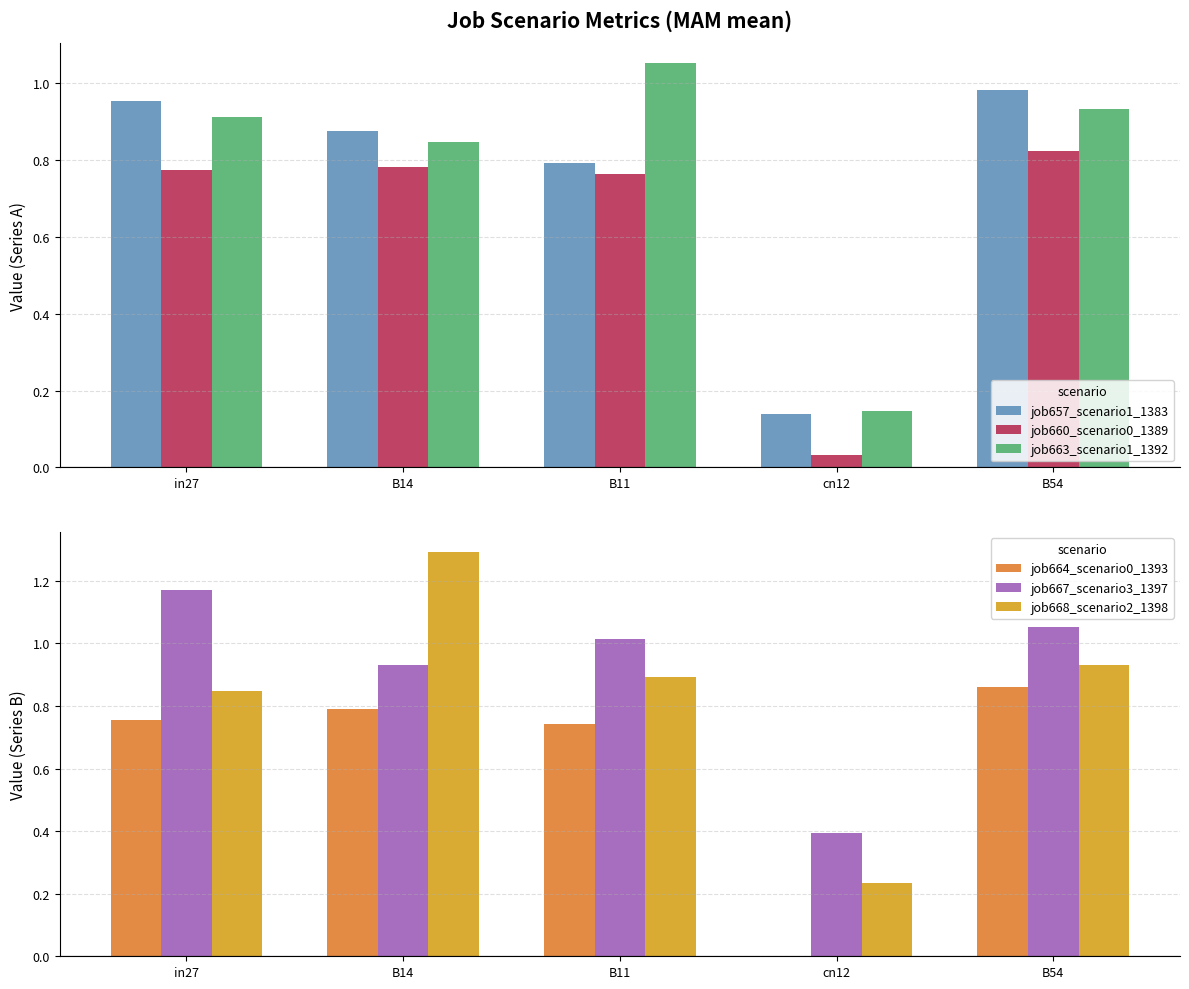

Between in27 and B14, which series saw the biggest shift?

job668_scenario2_1398